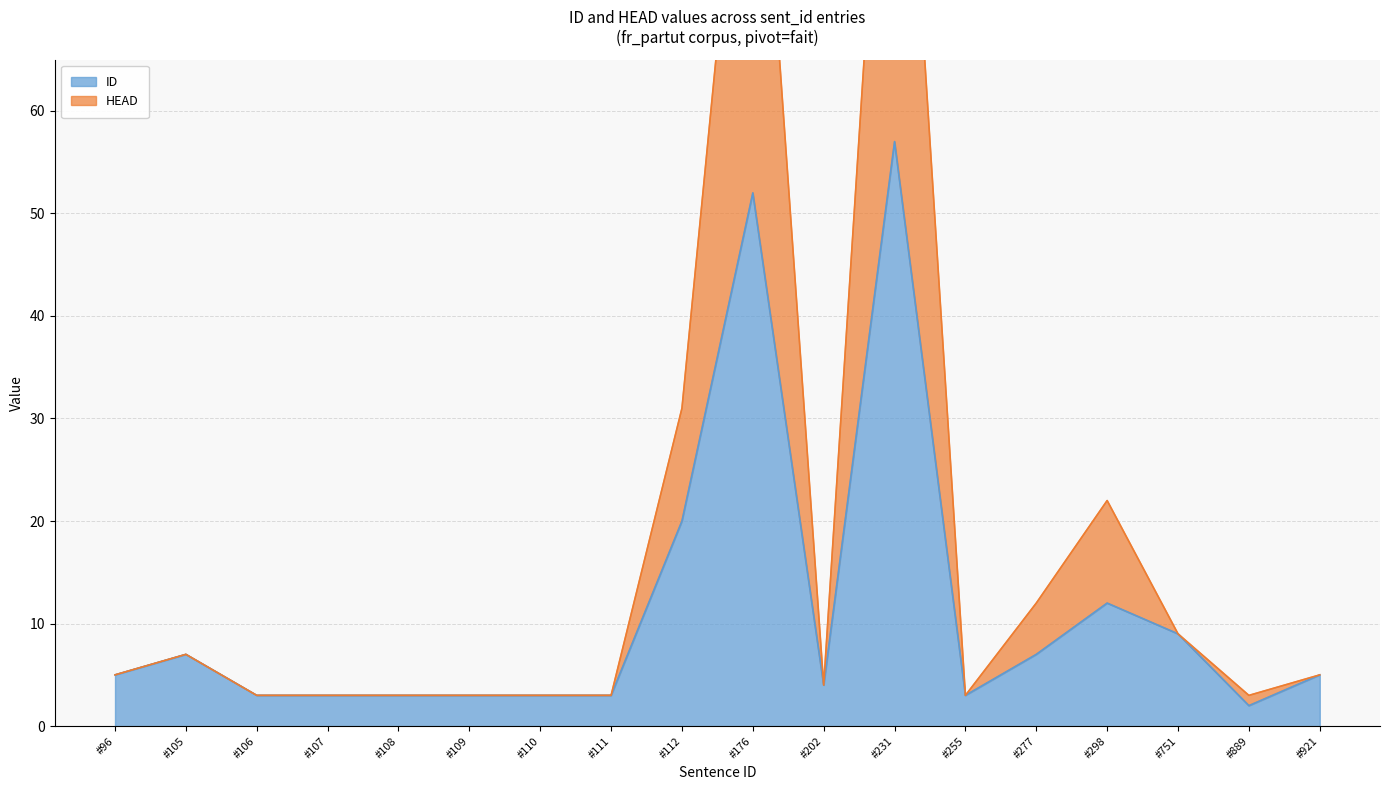

Which series has the largest total across all categories?

HEAD